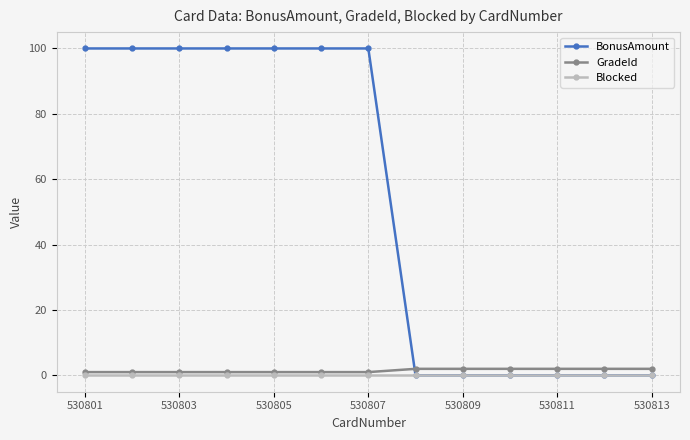

How many categories are shown in the chart?

13